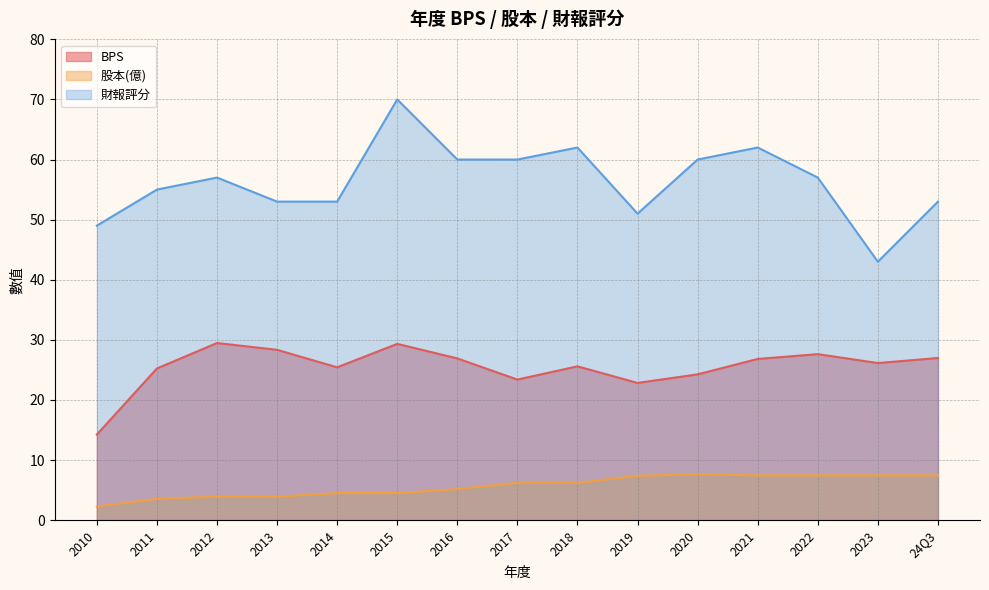

True or false: 股本(億) and 財報評分 intersect in this chart.

False